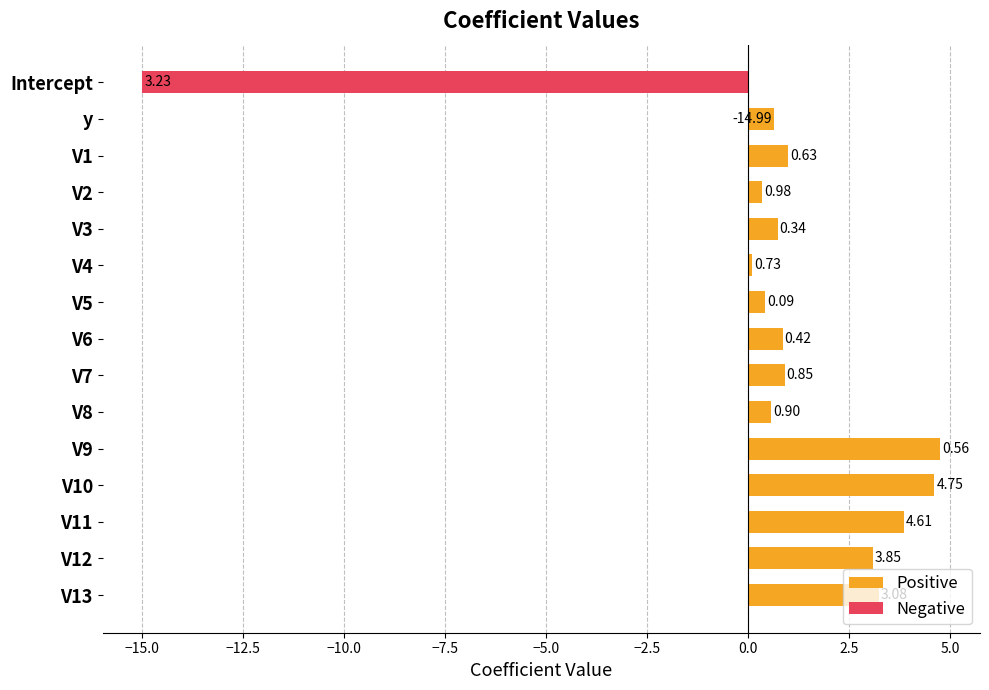

What is the average value of the Positive series?

1.8